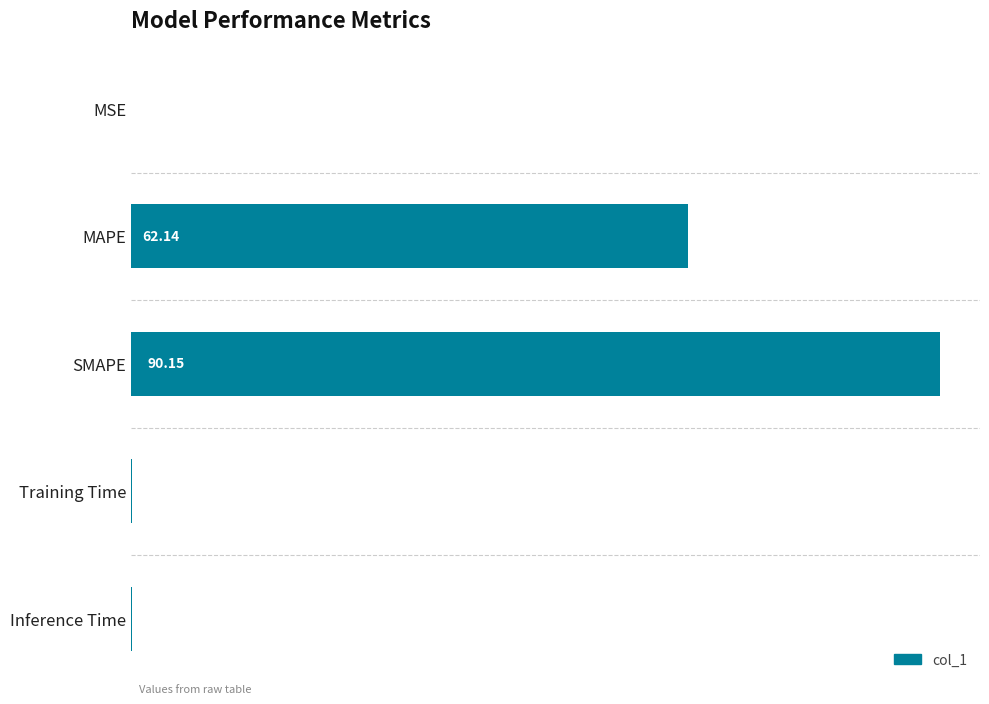

Between SMAPE and MSE, which is larger?

SMAPE